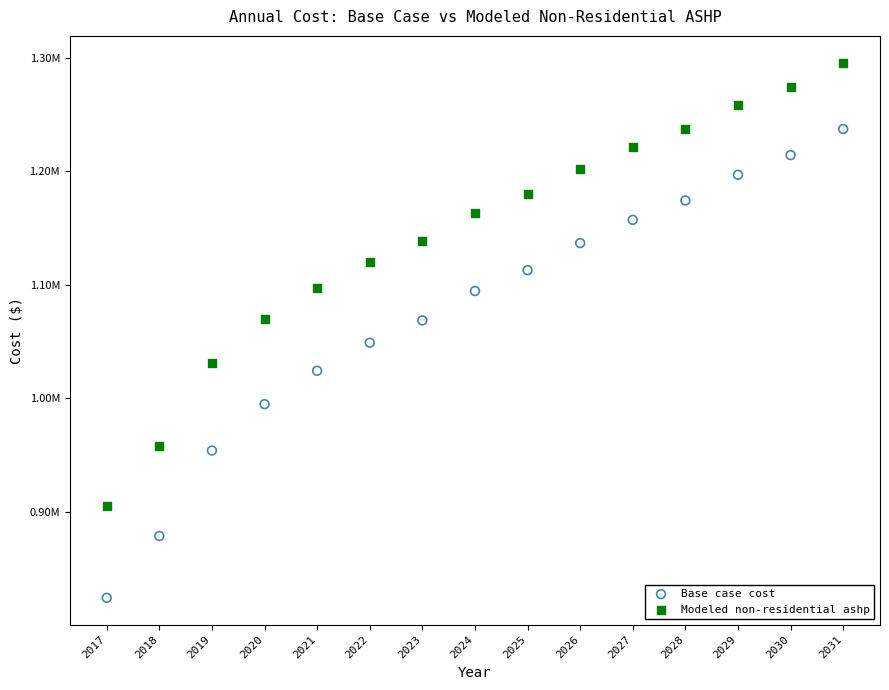

What are all the series names shown in the legend?

Base case cost, Modeled non-residential ashp